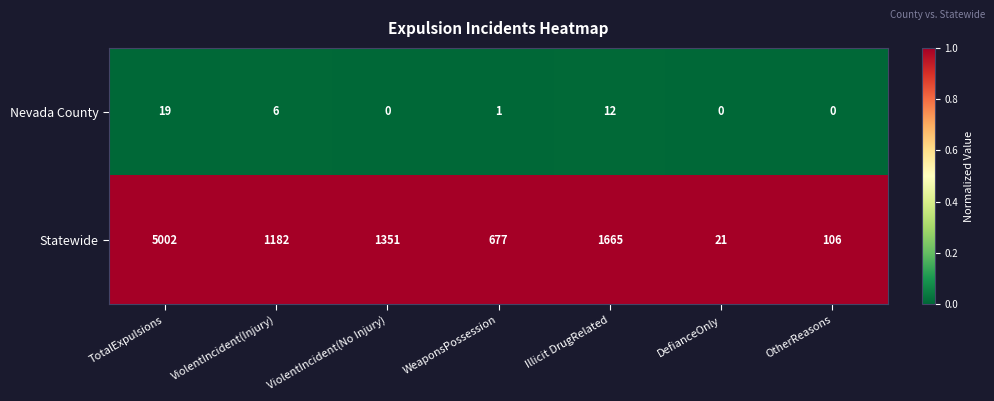

At which label is Nevada County closest to 9?

ViolentIncident(Injury)